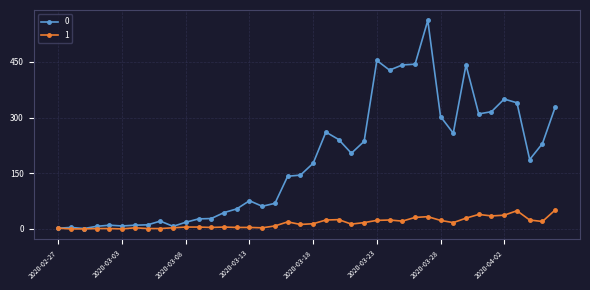

How many lines are shown in the chart?

2